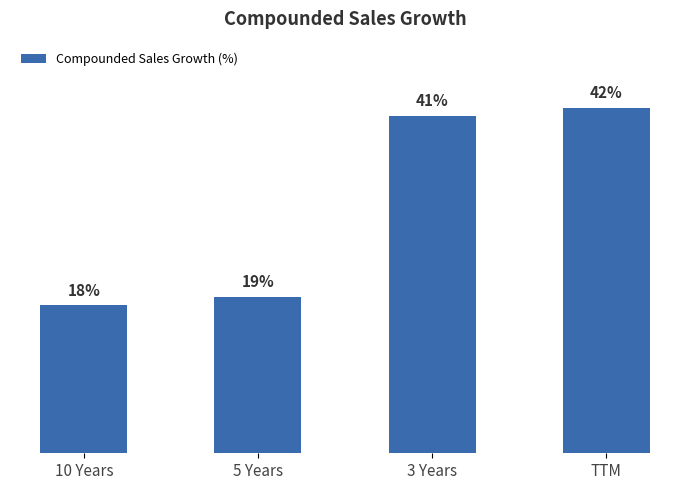

At which label is the value closest to 30?

5 Years